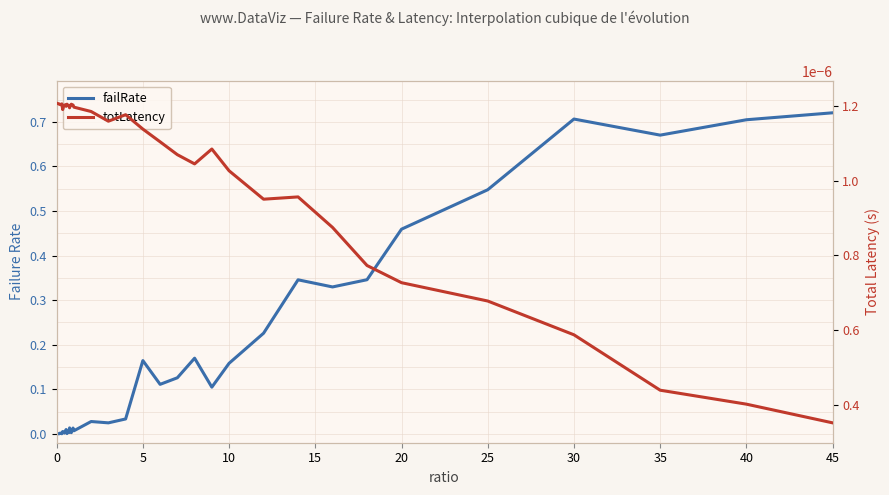

How many lines are shown in the chart?

2